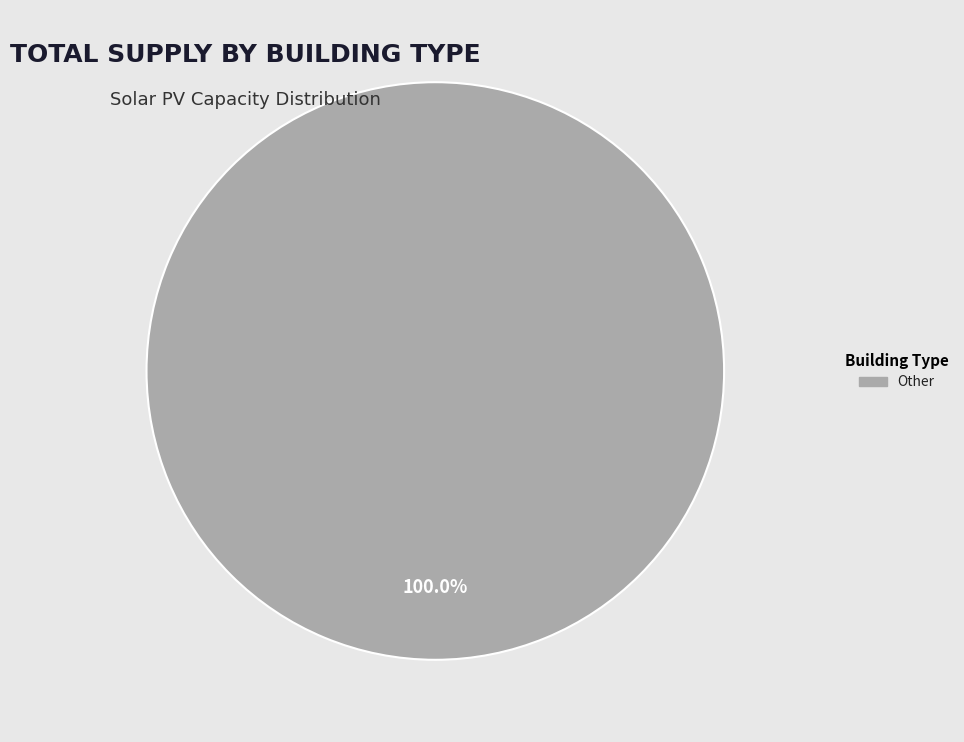

Is there a majority slice in this chart?

Yes